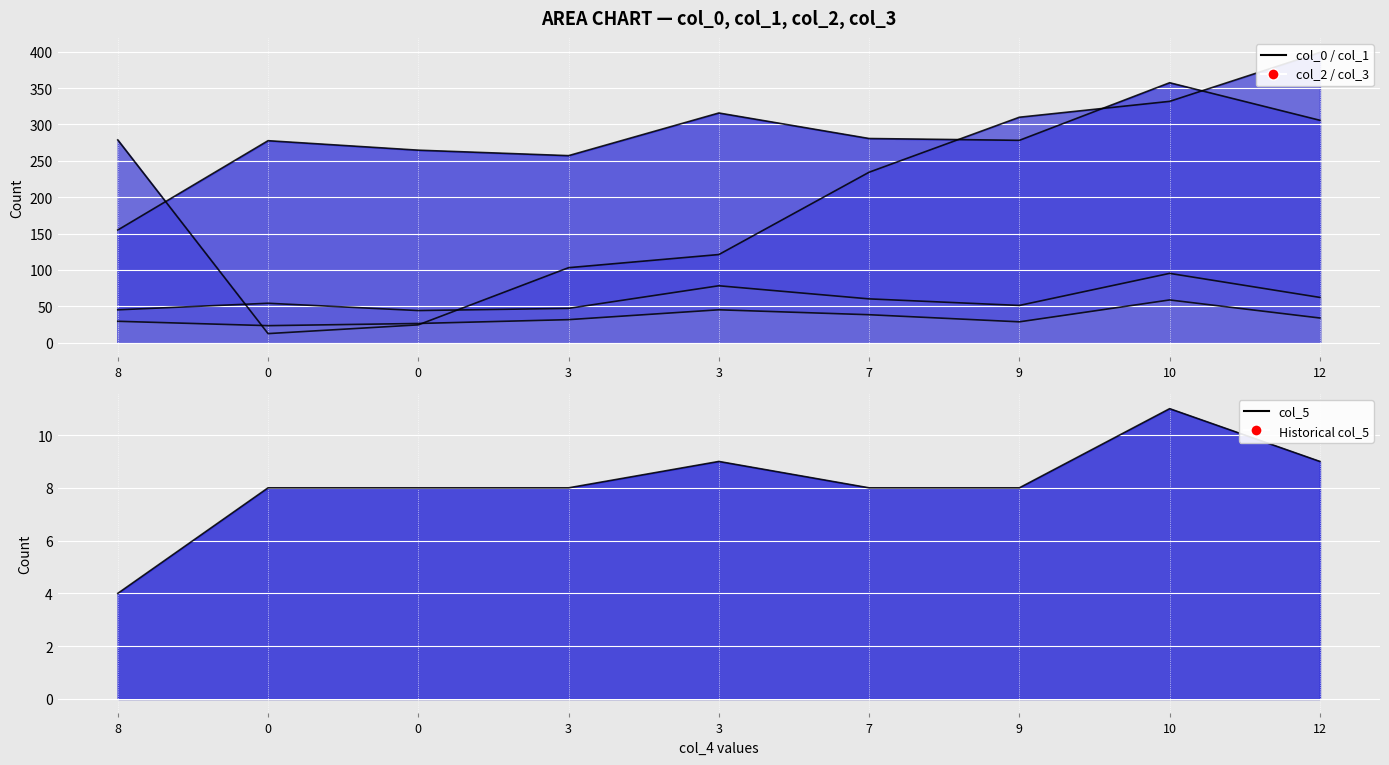

Where does the col_1 line series first go above 278?

3